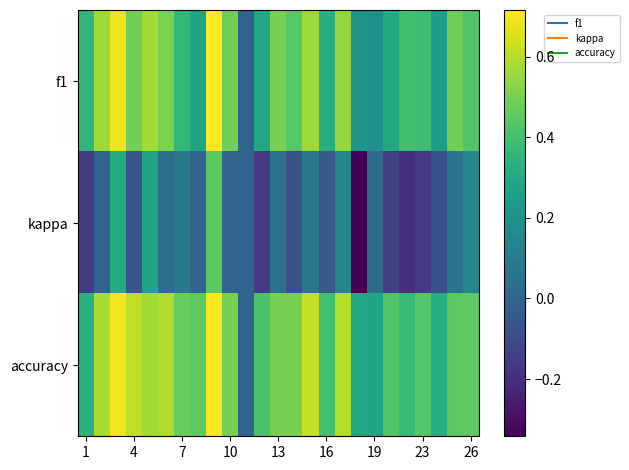

How many distinct data groups are displayed?

3